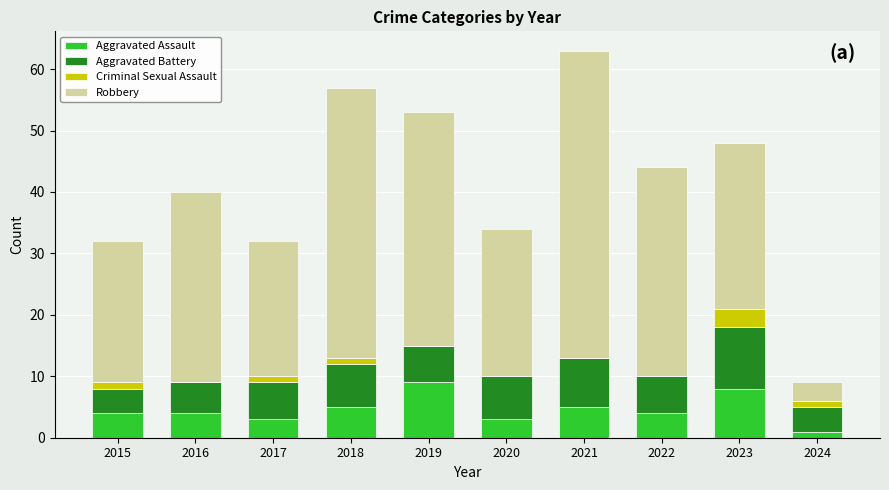

At which category is the sum across all series the highest?

2021